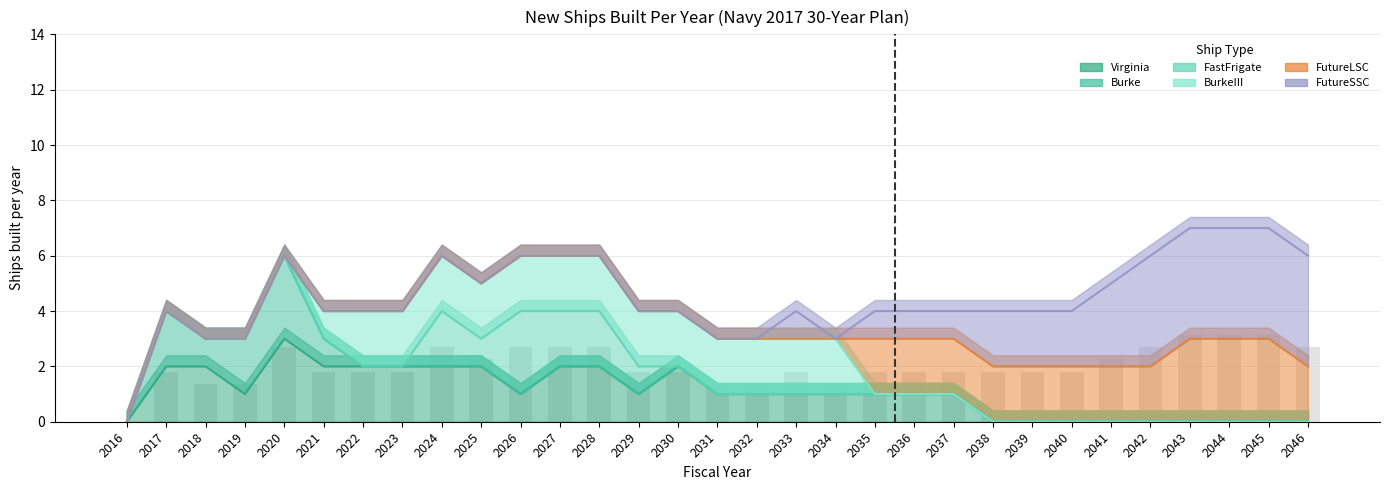

Which category has the highest value in the FutureLSC series?

2043